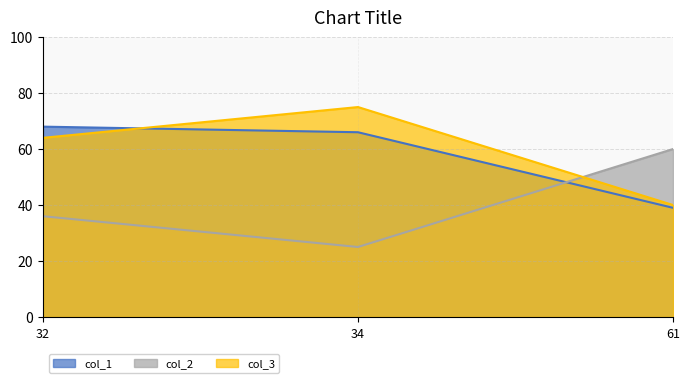

What are all the series names shown in the legend?

col_1, col_2, col_3